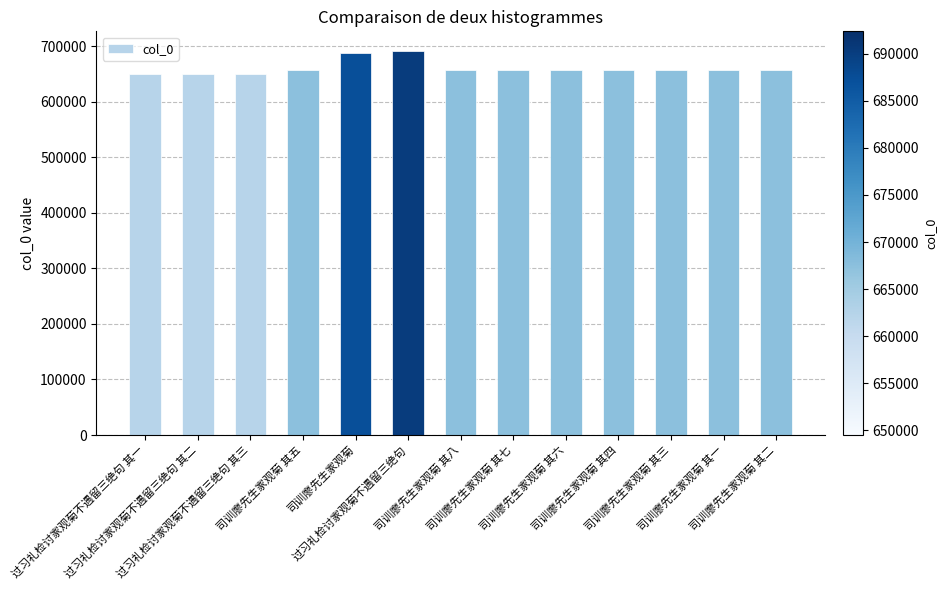

What is the label of the 4th bar from the right?

司训廖先生家观菊 其四